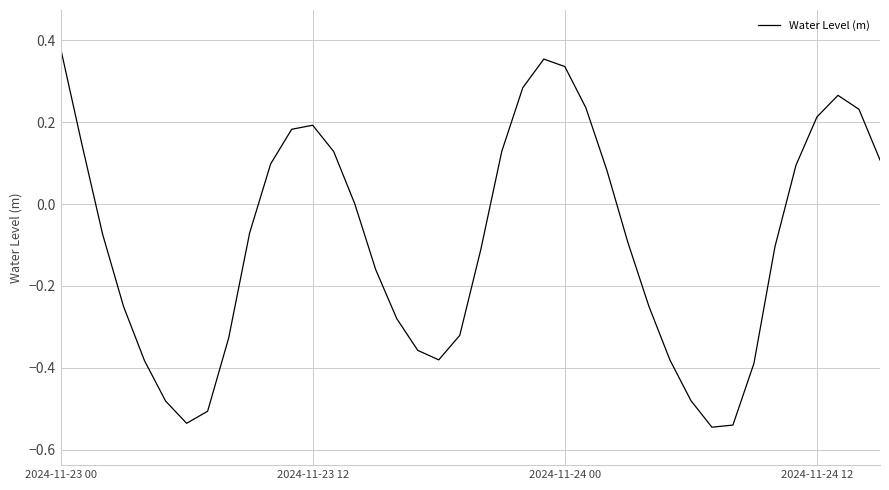

The value at 2024-11-23 12 is 0.3. True or false?

False